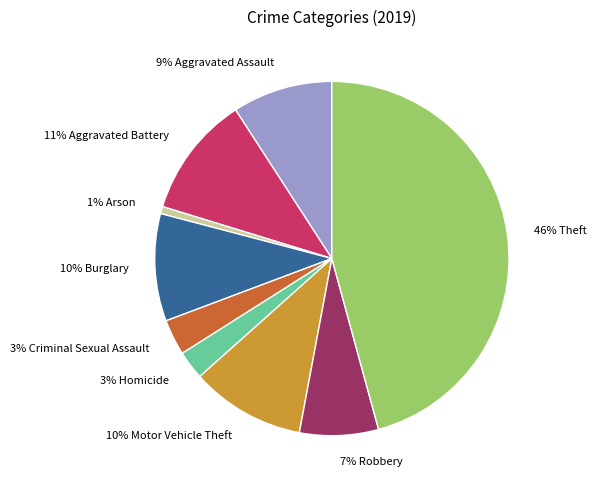

Does any single category account for the majority?

No